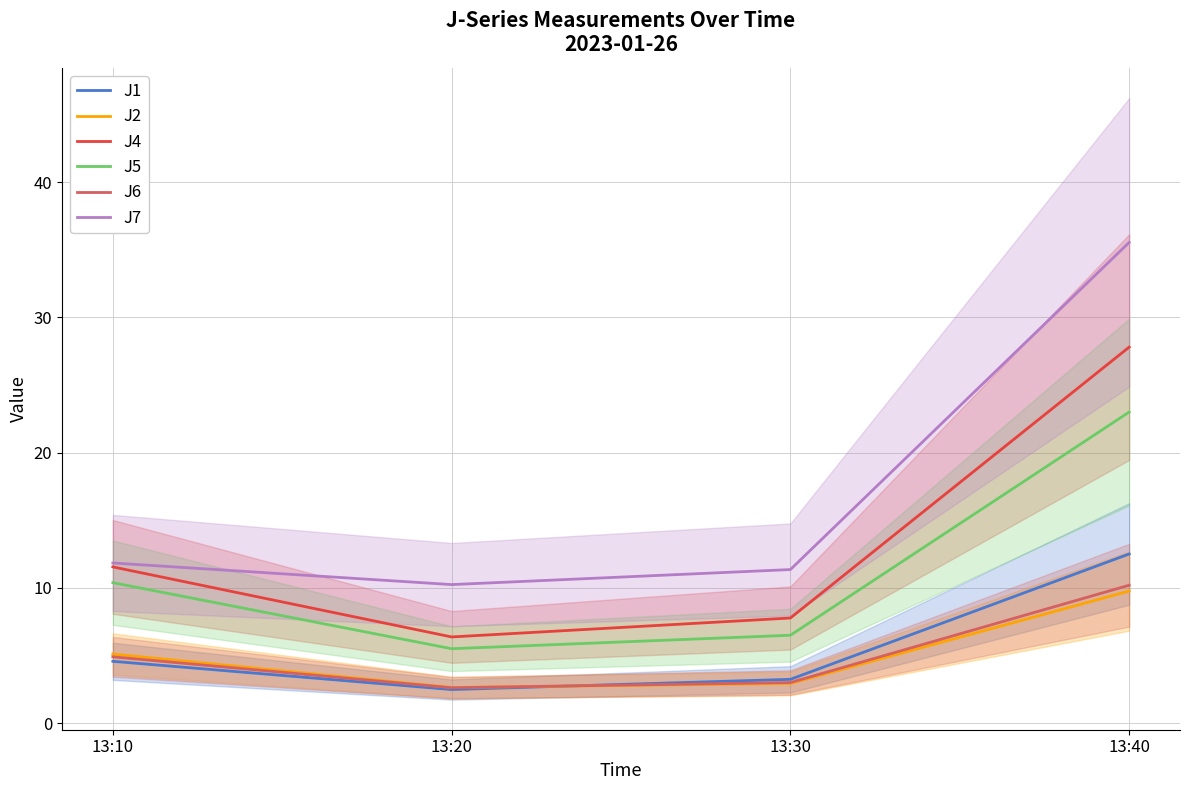

Does the chart display data point markers on the line(s)?

No